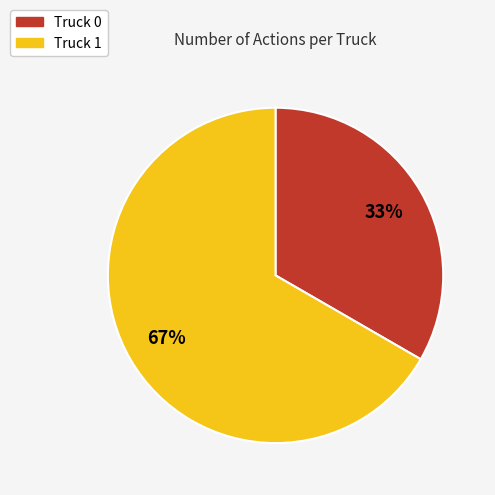

What percentage is the Truck 0 slice, to the nearest percent?

33%